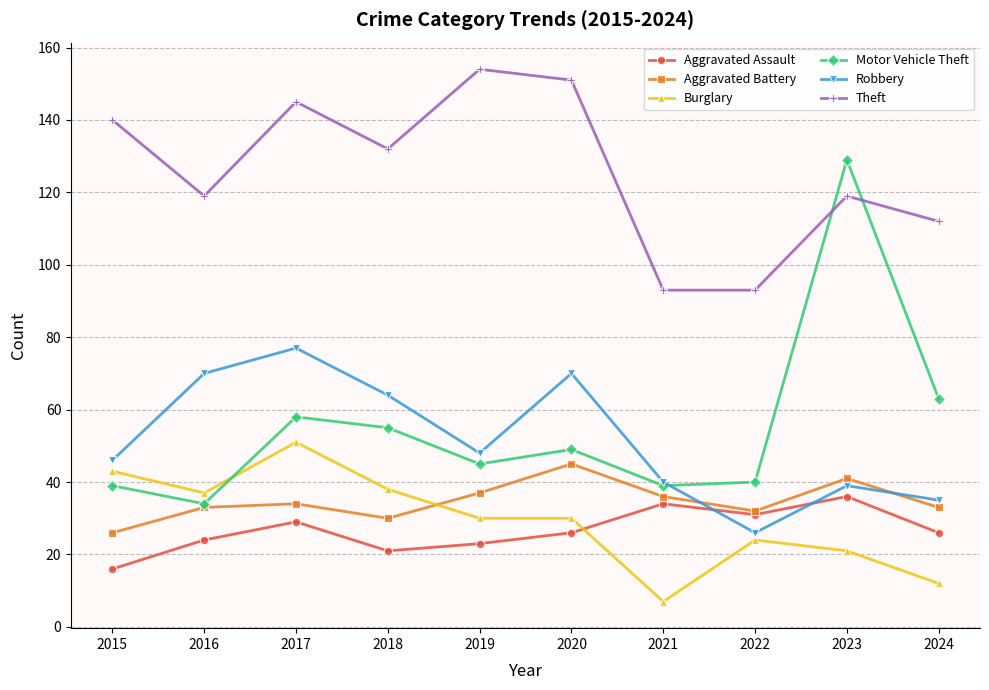

What is the sum of the Burglary values at 2023 and 2020?

51